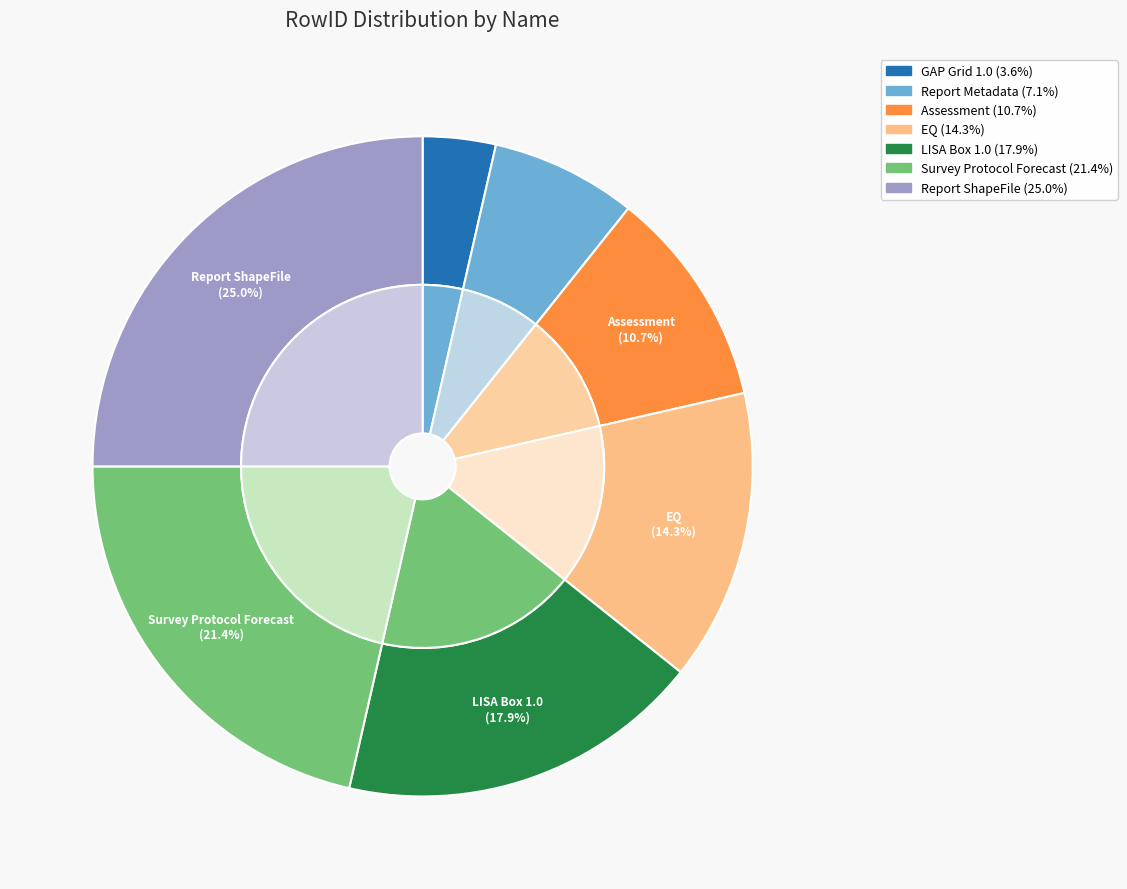

Is it true that GAP Grid 1.0 is 9% of the pie?

False